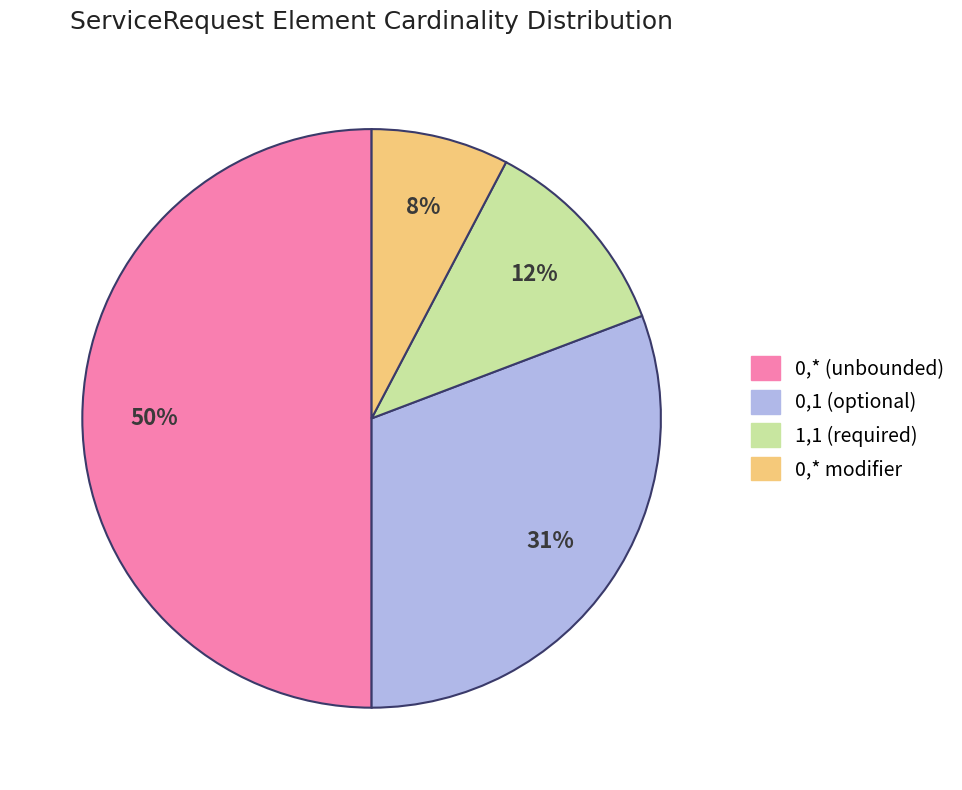

What is the smallest slice in the pie chart?

0,* modifier